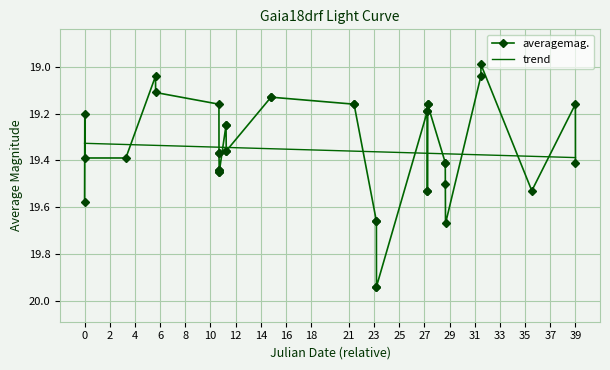

What is the maximum value for averagemag.?

19.9